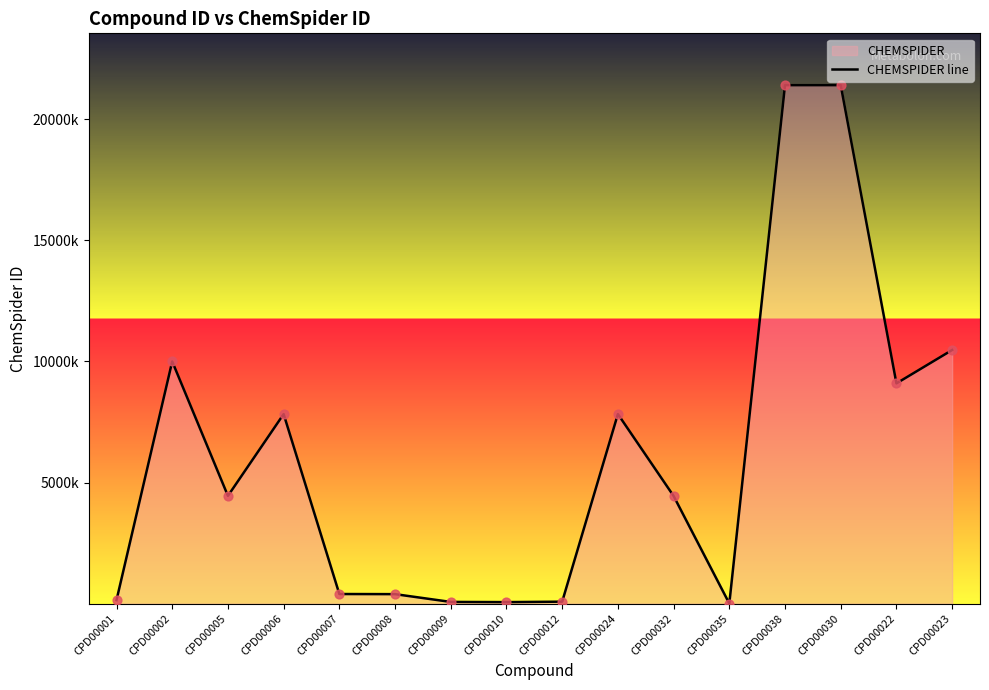

What is the change in value from CPD00008 to CPD00009?

-321349